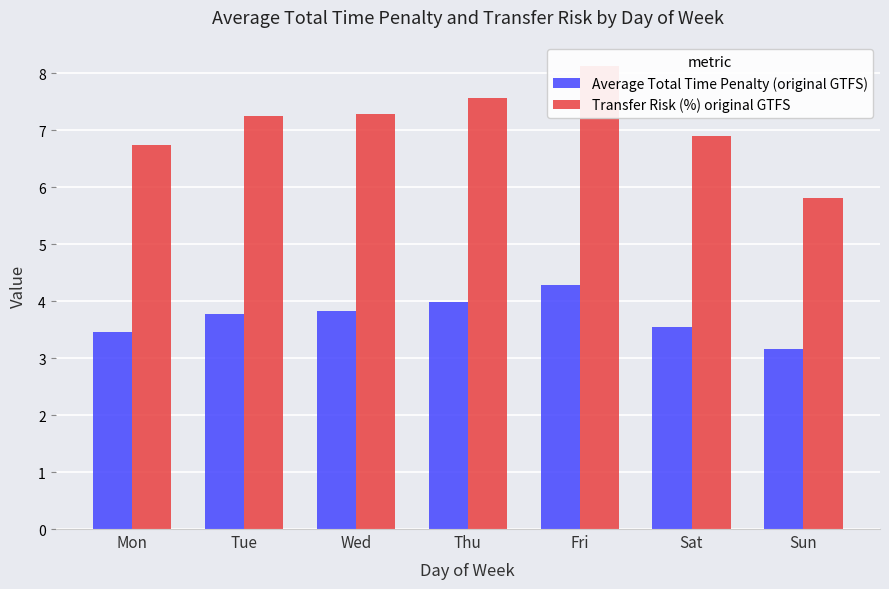

Where does the Transfer Risk (%) original GTFS series first go above 7?

Tue